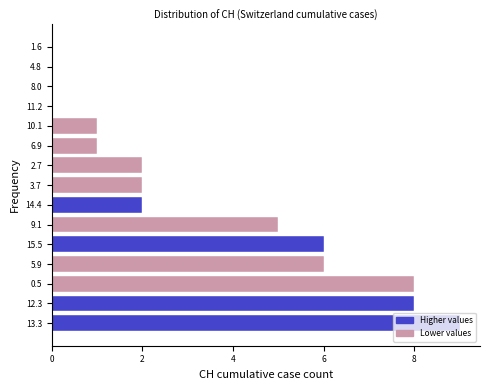

True or false: the data shows 3 at 8.0.

False